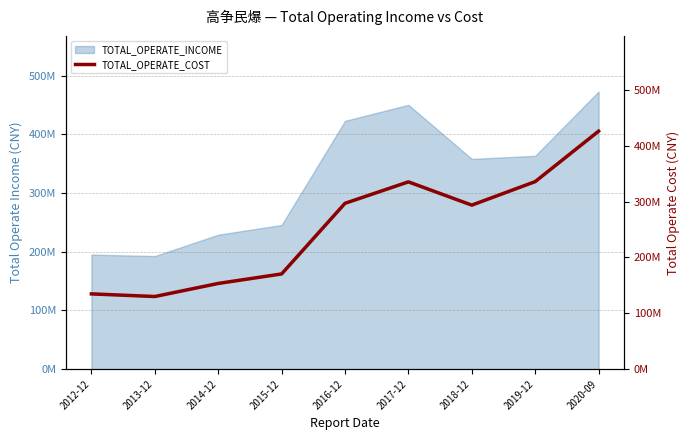

True or false: there are more than 1 points higher than both neighbors.

False